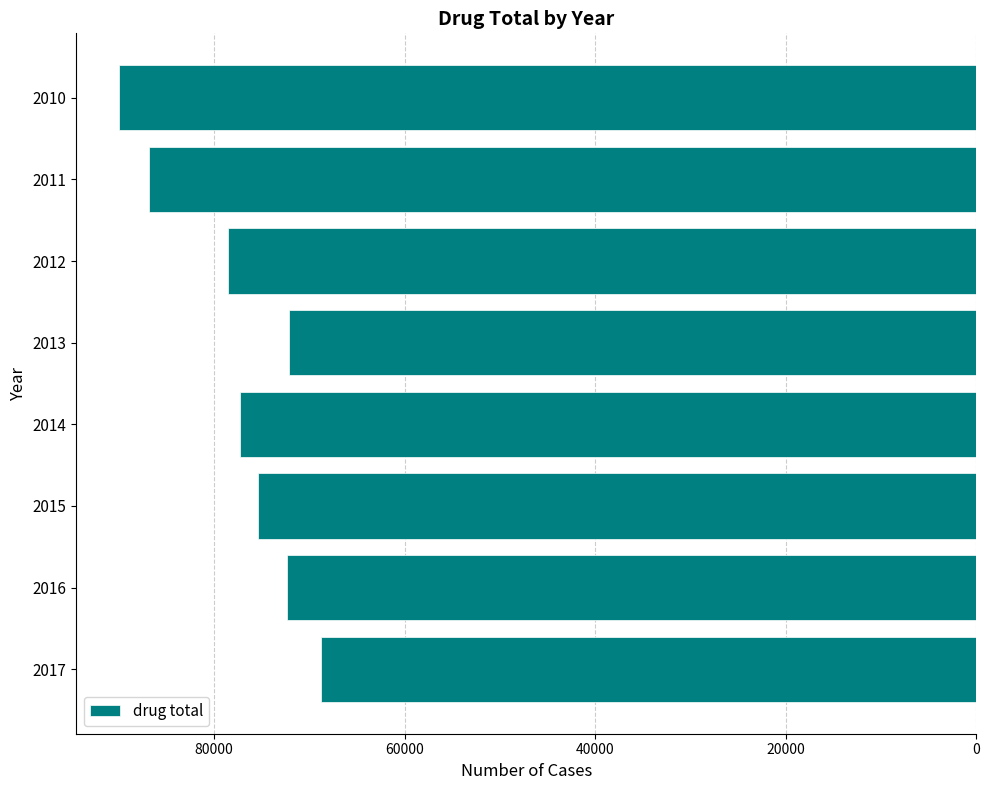

How many data points are less than 77318?

4